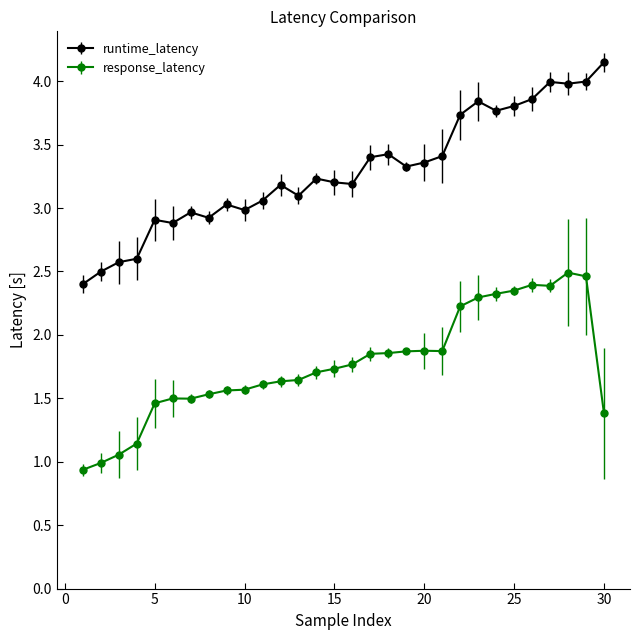

Which series has the largest total across all categories?

runtime_latency